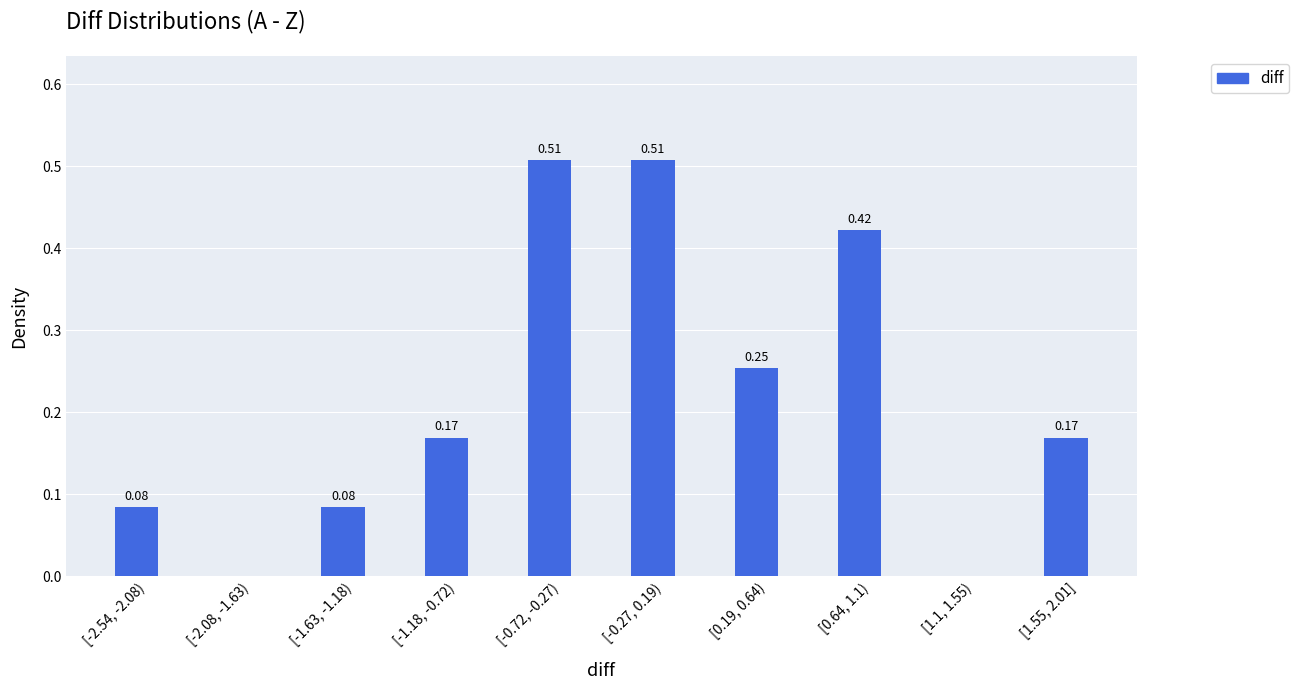

What is the sum of the values at [-0.72, -0.27) and [-1.63, -1.18)?

0.6